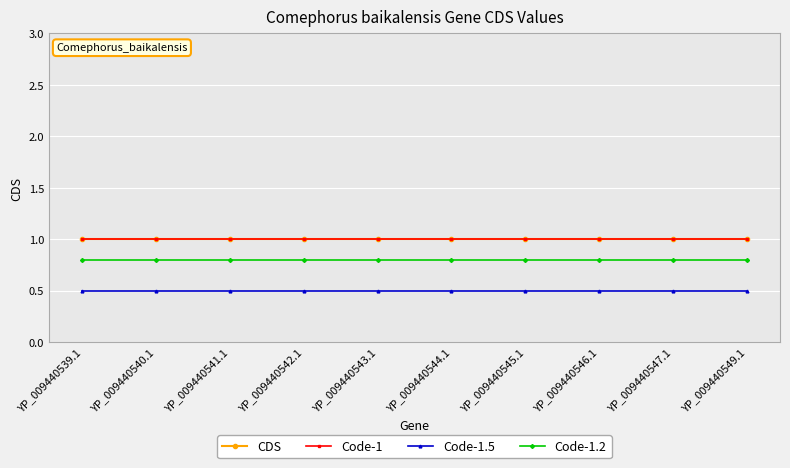

What is the average value of the Code-1.5 series?

0.5